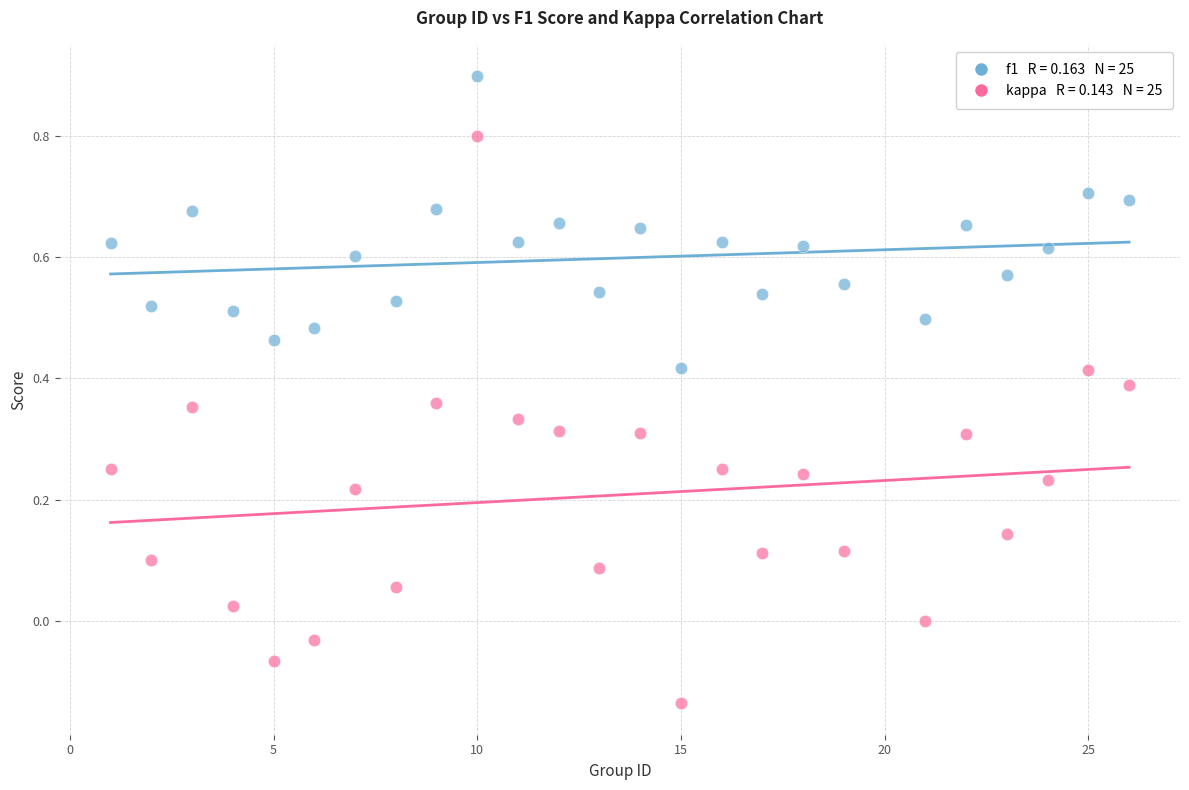

Across all data points, what is the range of Y values (max minus min)?

1.0